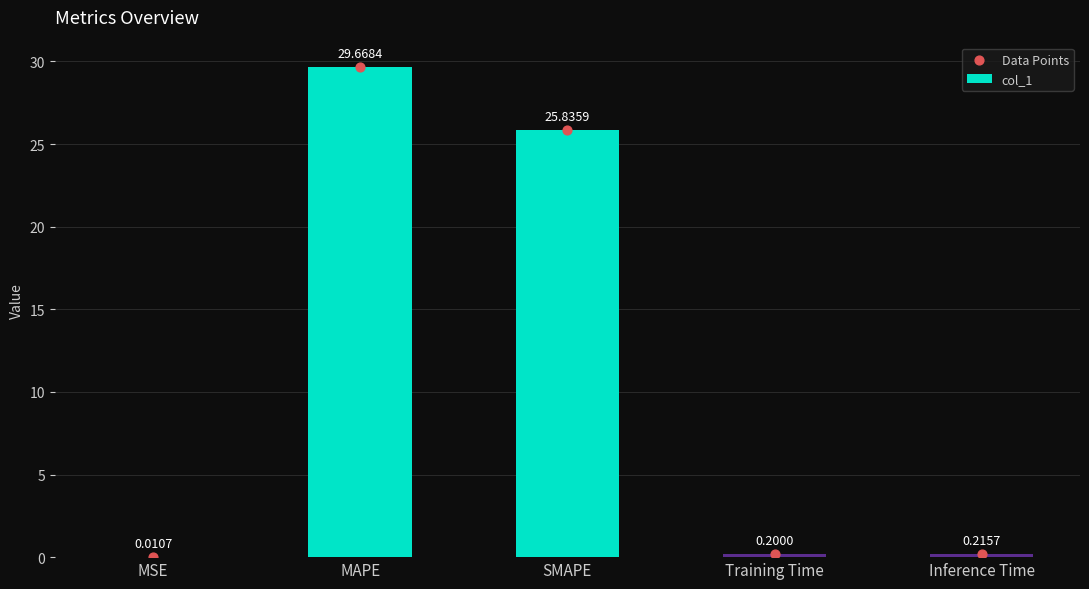

Which series has the largest Y range (max minus min)?

col_1